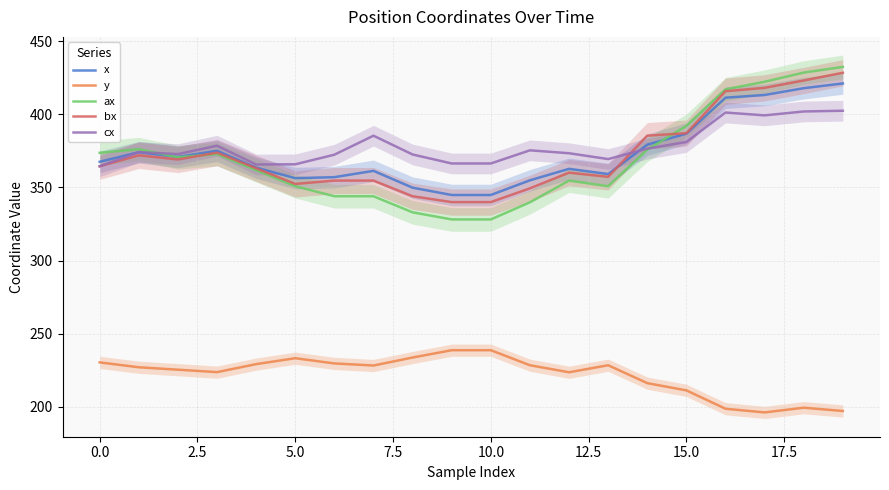

How many distinct data groups are displayed?

5